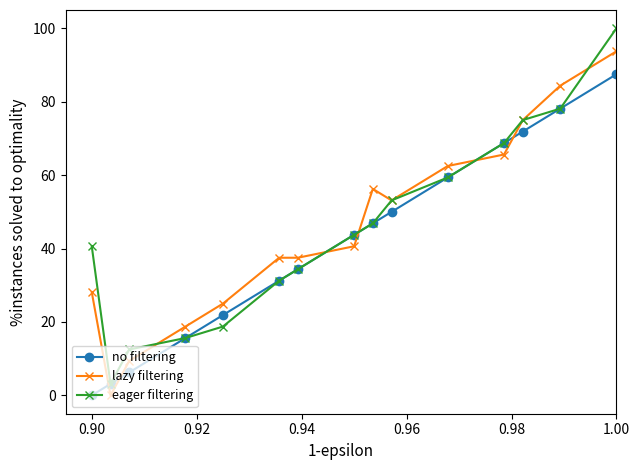

How many data points does each series have?

15